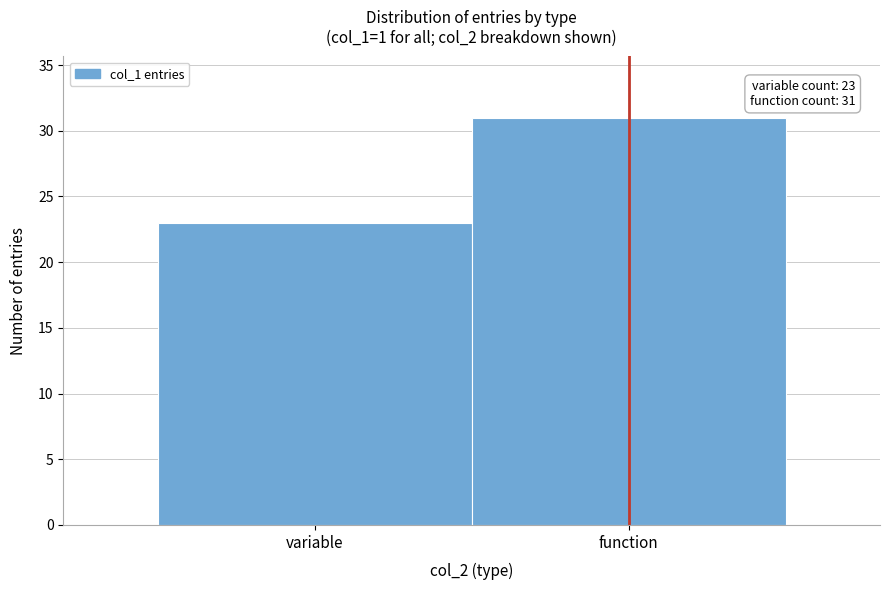

Reading right to left, extract all data points from this chart.

31	23